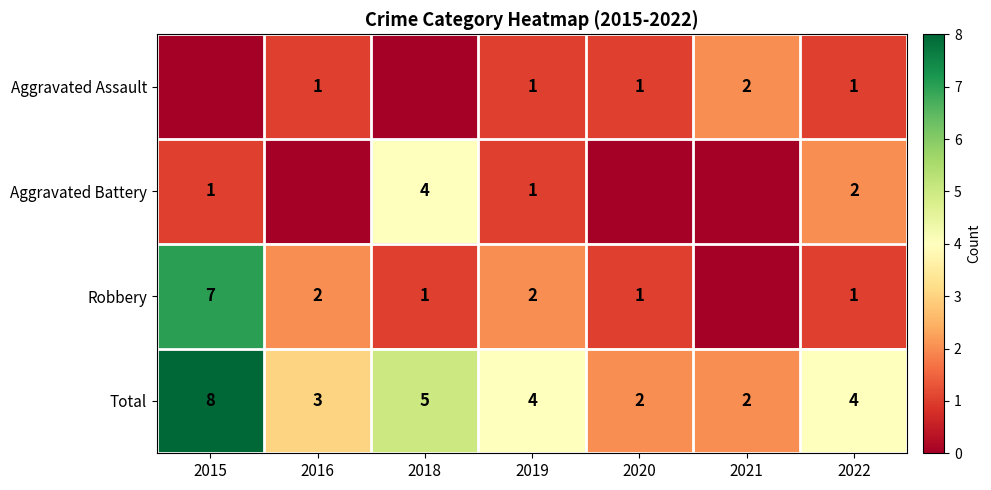

What is the difference between the highest and lowest values at 2018?

5